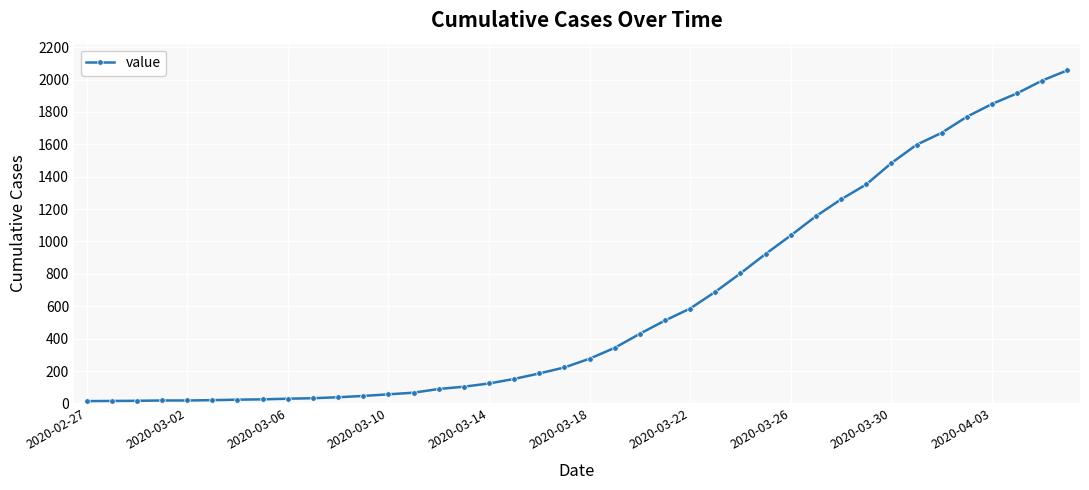

What is the difference between the second highest and second lowest values?

1979